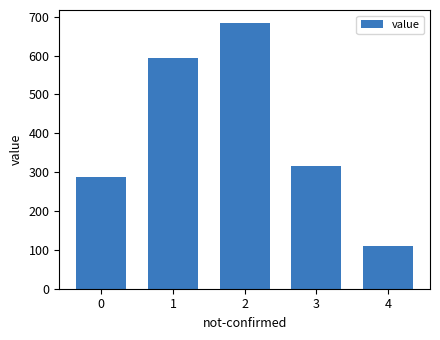

How many bars are there in total?

5